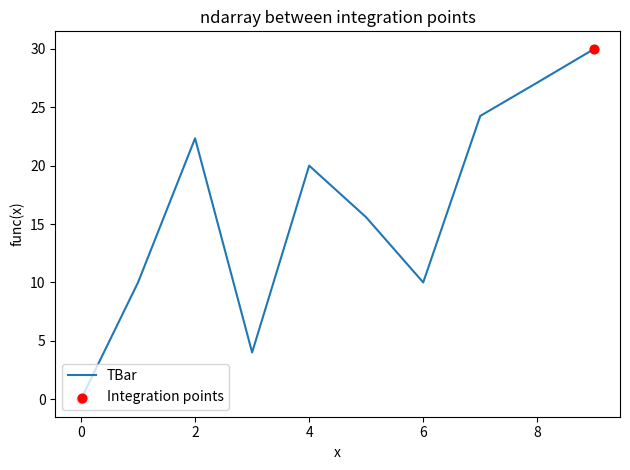

What is the greatest value displayed?

30.0